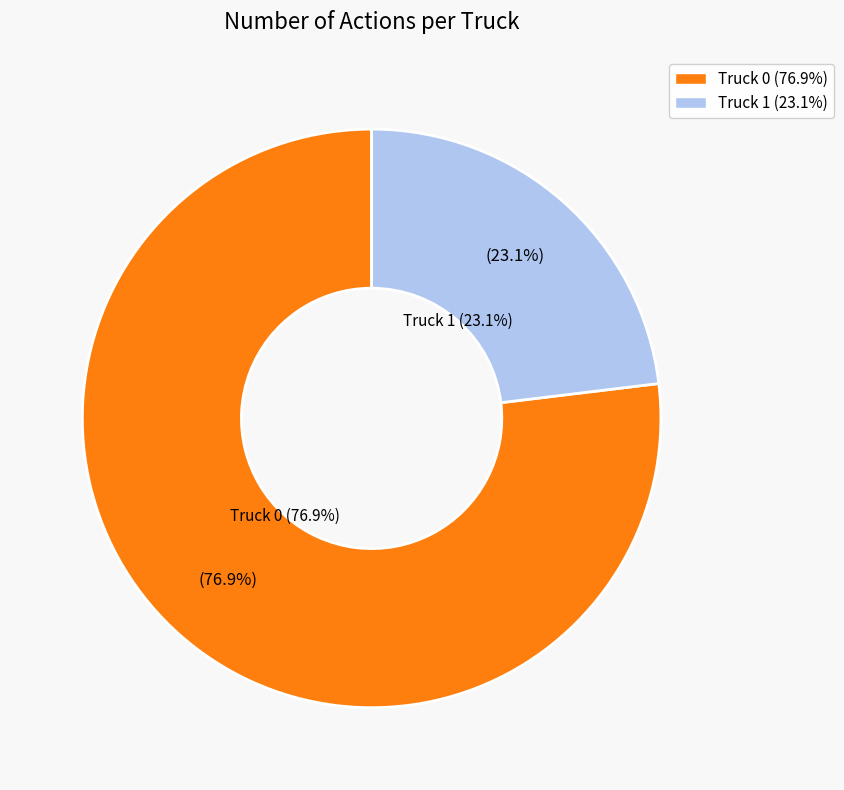

What is the change in value from Truck 0 to Truck 1?

-7